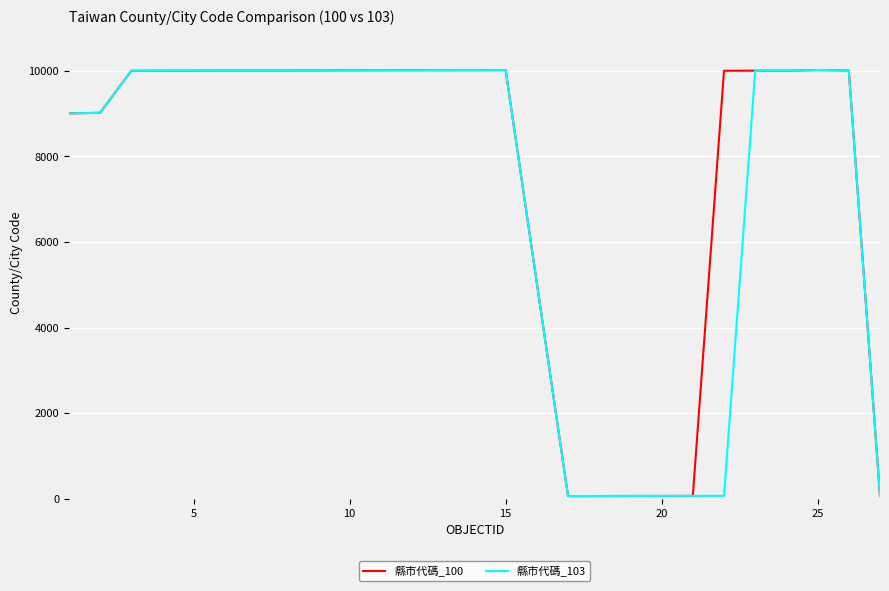

What is the difference between the maximum and minimum values in the 縣市代碼_103 series?

9957